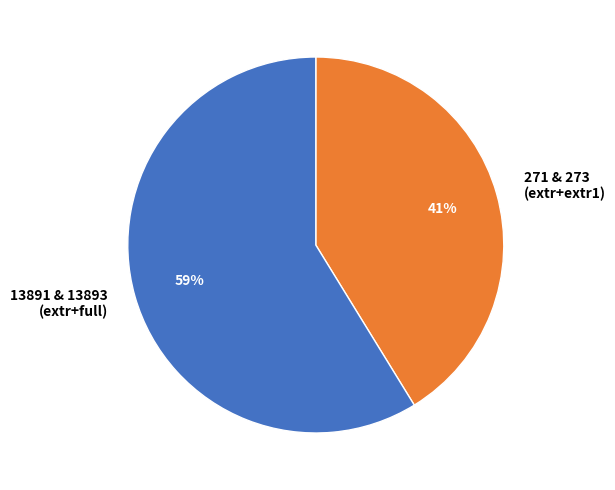

Is it true that 13891 & 13893 (extr+full) is 72% of the pie?

False